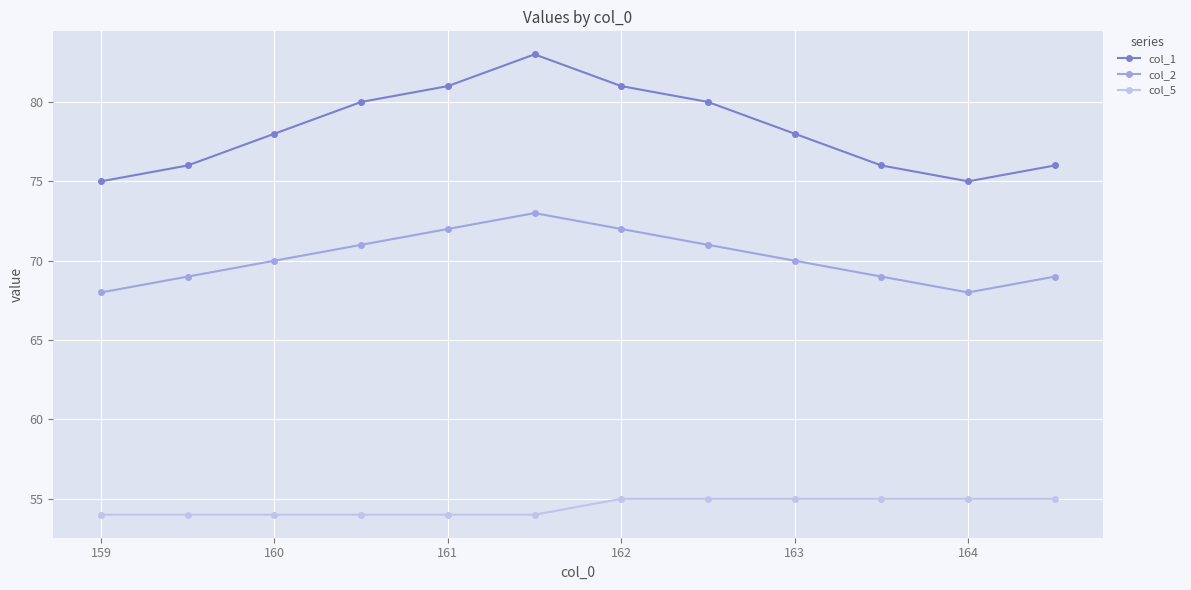

What are all the series names shown in the legend?

col_1, col_2, col_5